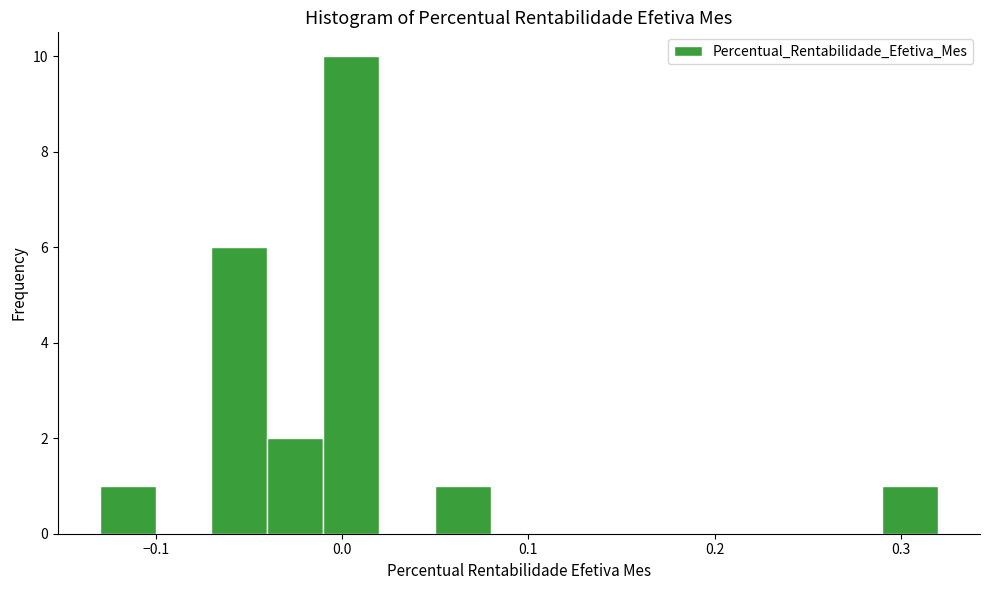

Around what value on the x-axis is the tallest bar? Give the approximate position of its centre, as read against the axis.

0.01